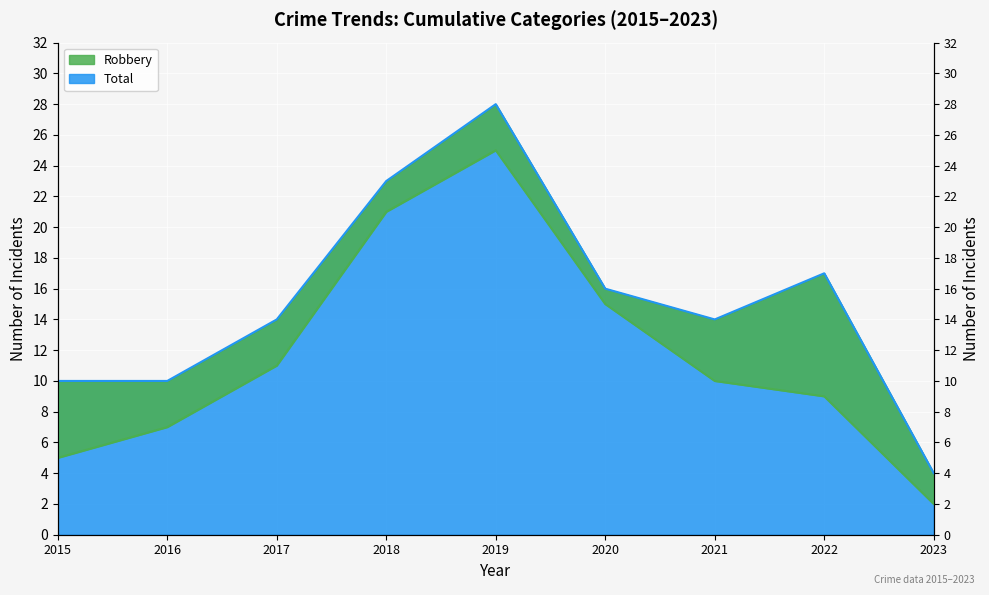

How many data points does each series have?

9